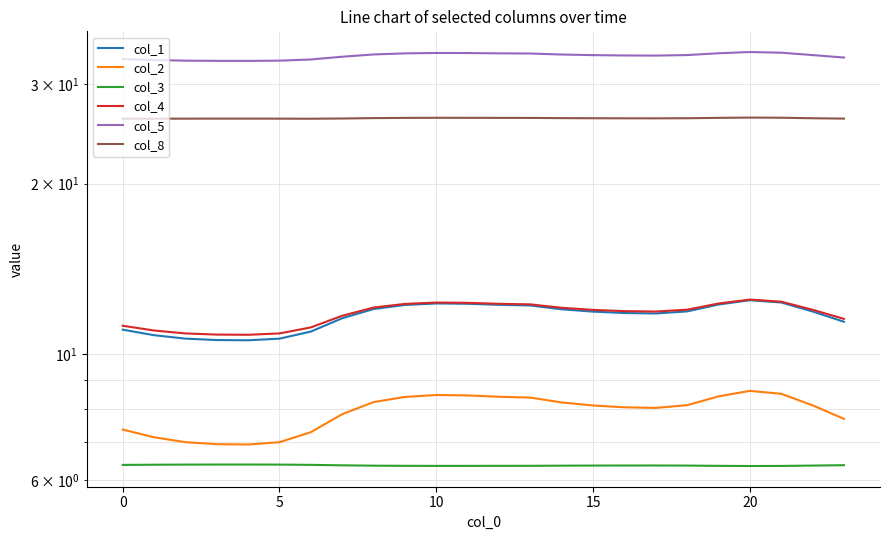

Is the value of col_5 at 17 greater than the value of col_2 at 7?

Yes